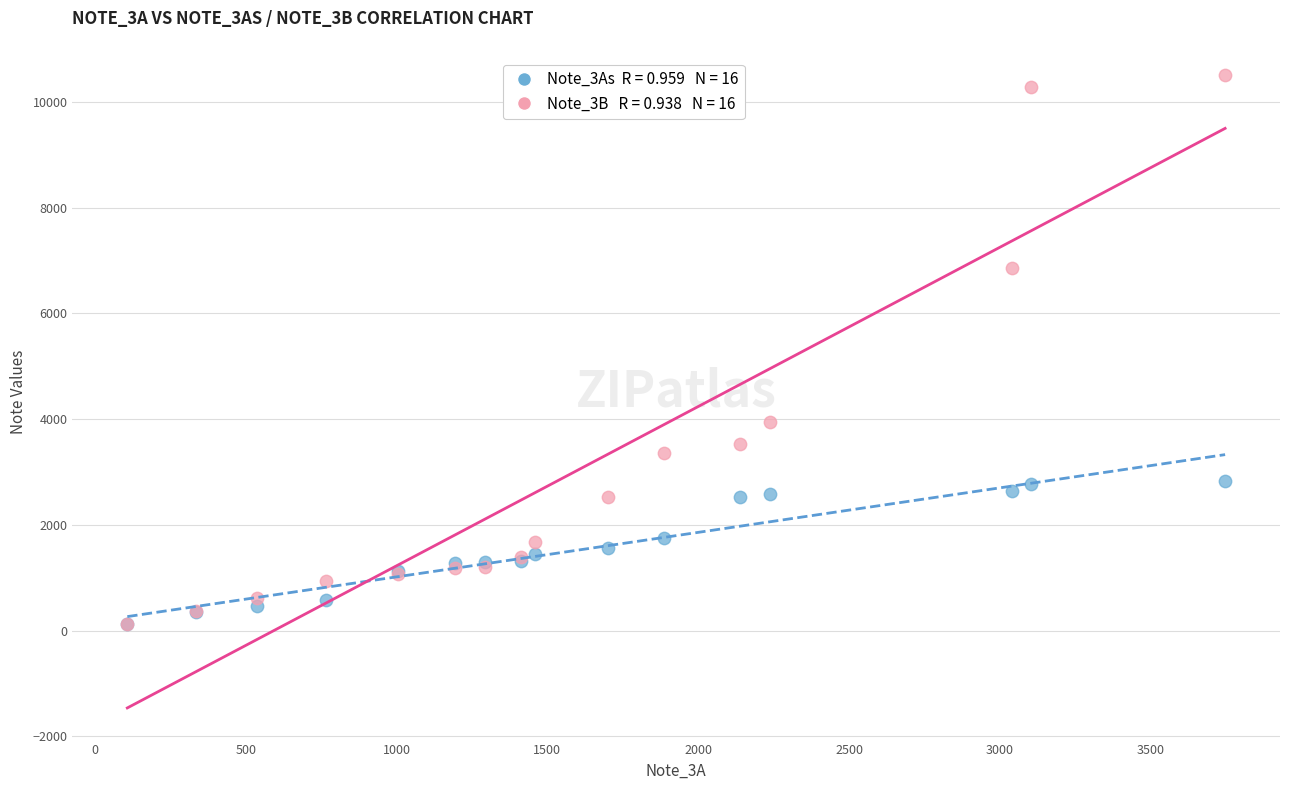

Across all series, what Y value is closest to 5311?

3946.0